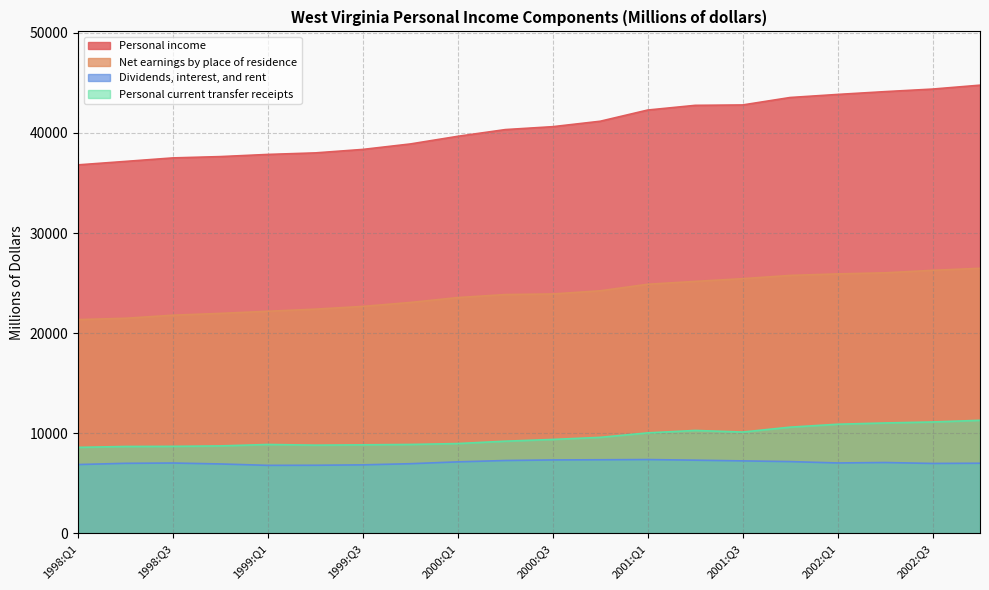

What is the sum of the Dividends, interest, and rent values at 1998:Q4 and 1999:Q2?

13733.9